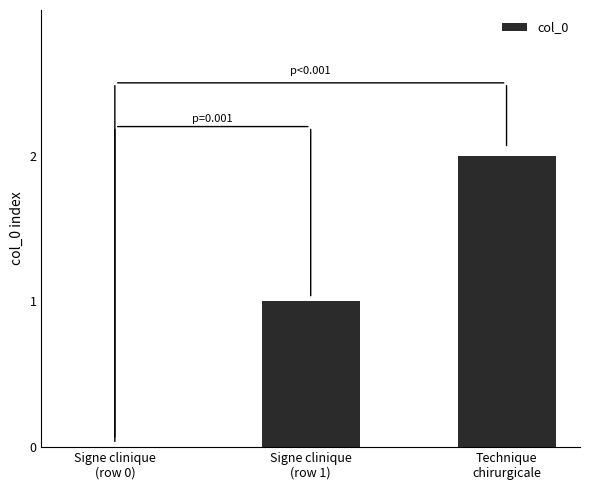

What is the greatest value displayed?

2